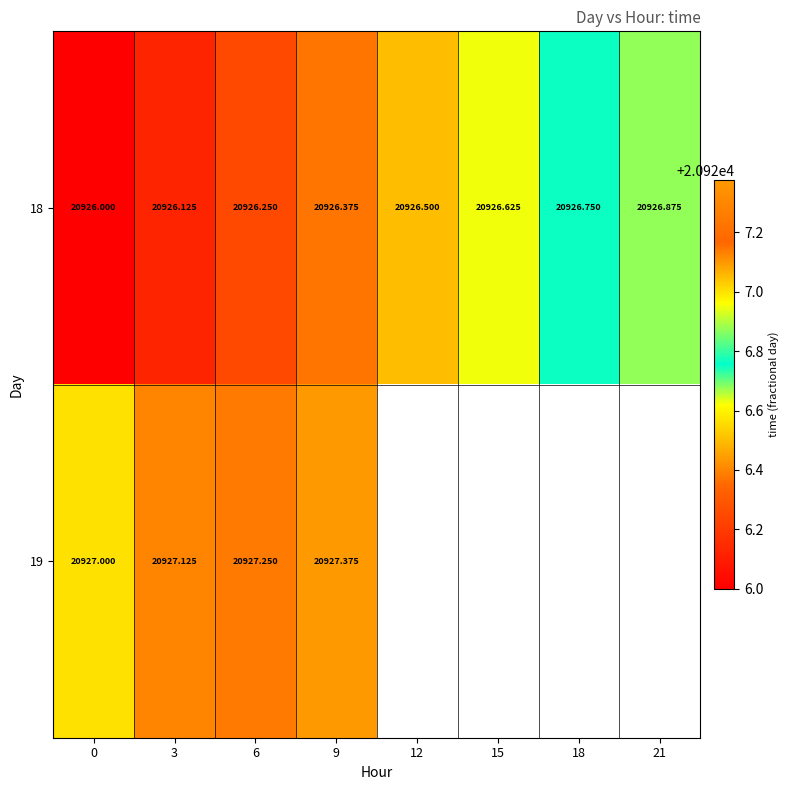

Which has a higher value, 21 or 9?

21